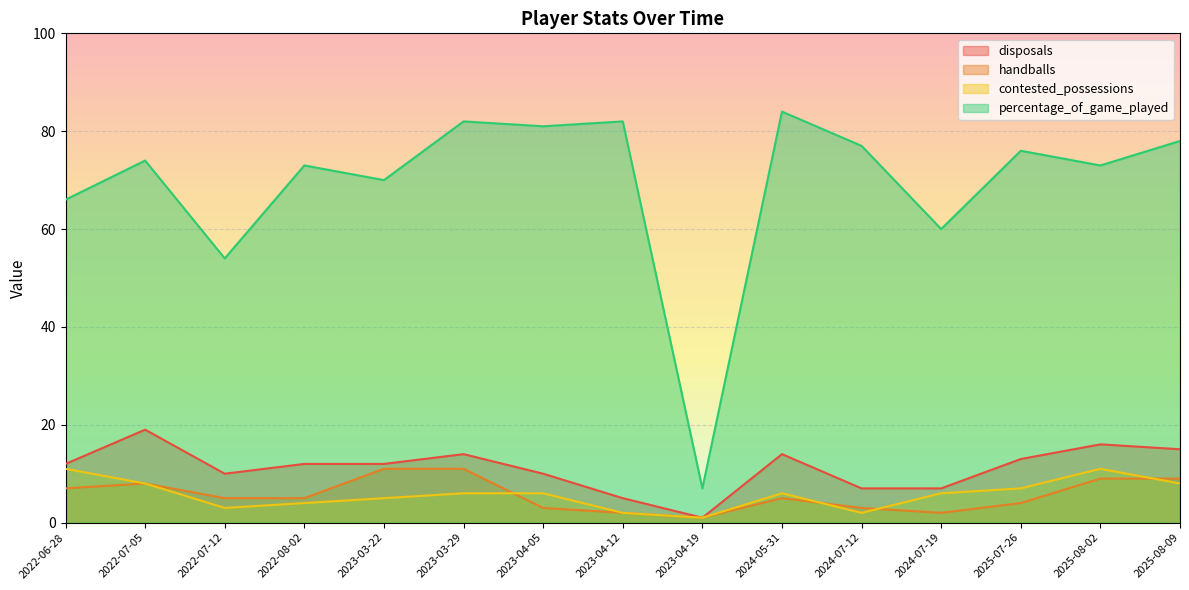

The handballs series shows 0 at 2023-04-19. True or false?

False